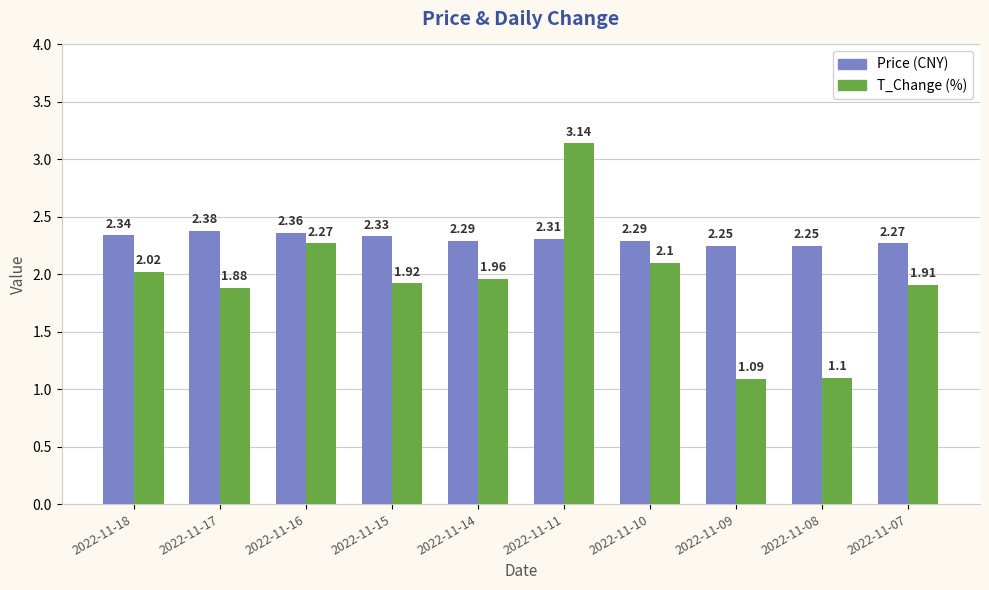

What is the difference between the highest and lowest values at 2022-11-09?

1.2